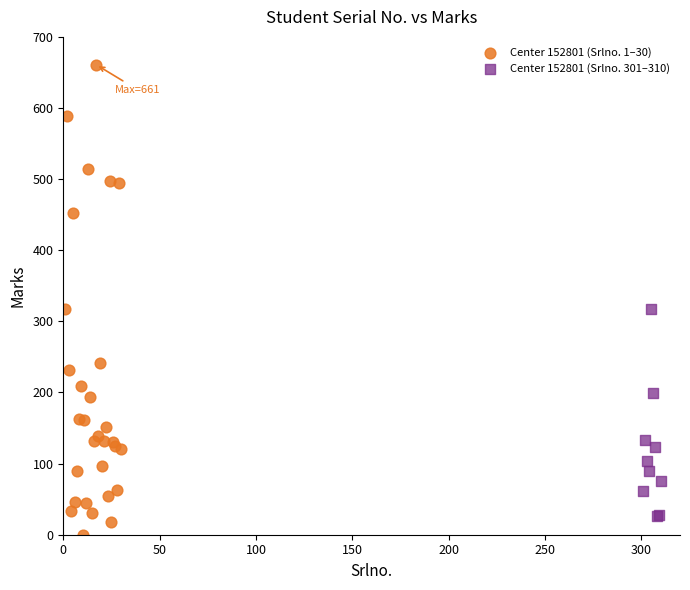

Which series has the largest Y range (max minus min)?

Center 152801 (Srlno. 1–30)